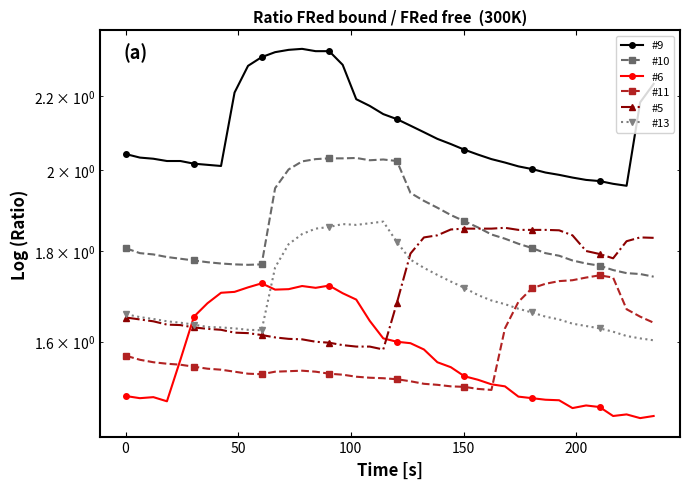

True or false: #9 and #13 intersect in this chart.

False